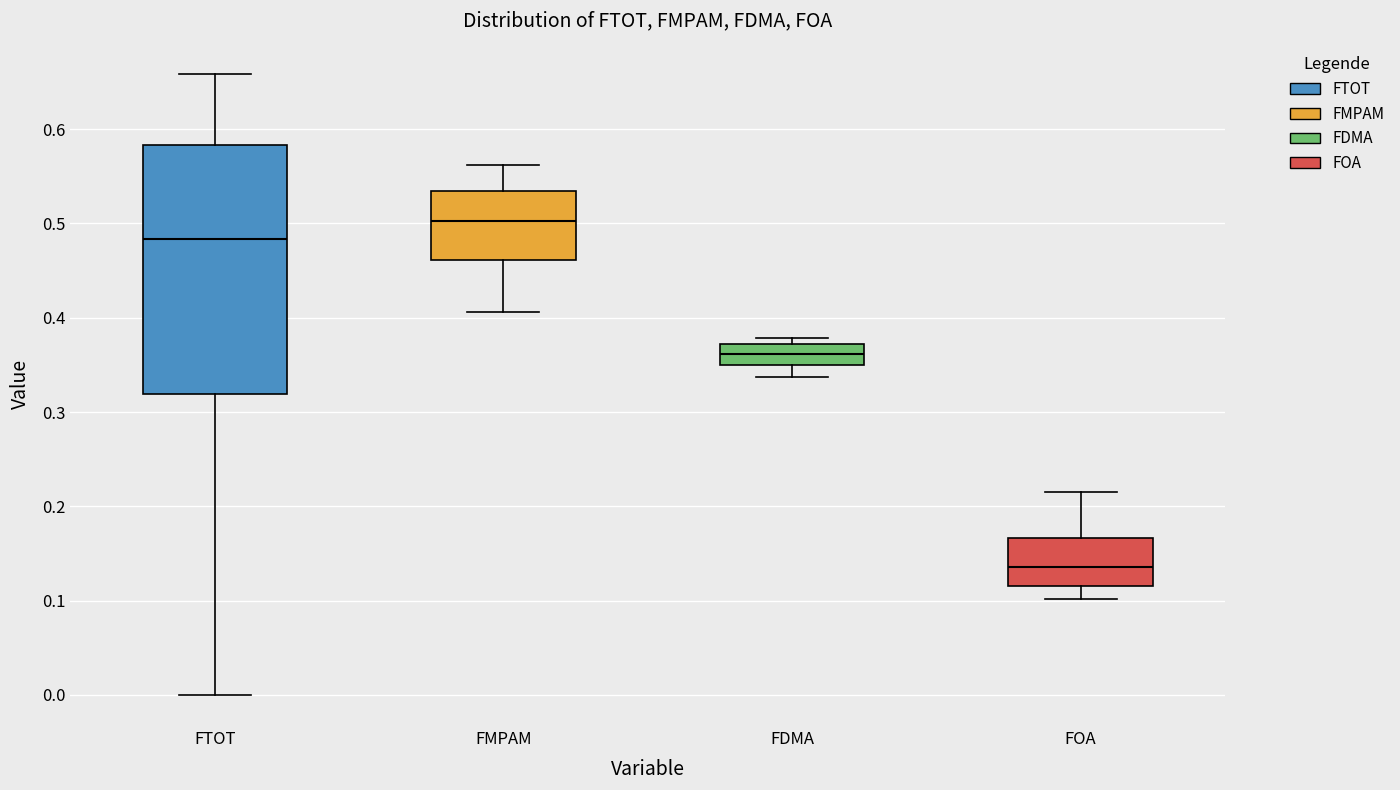

Which box is the tallest, from its lower edge to its upper edge?

FTOT